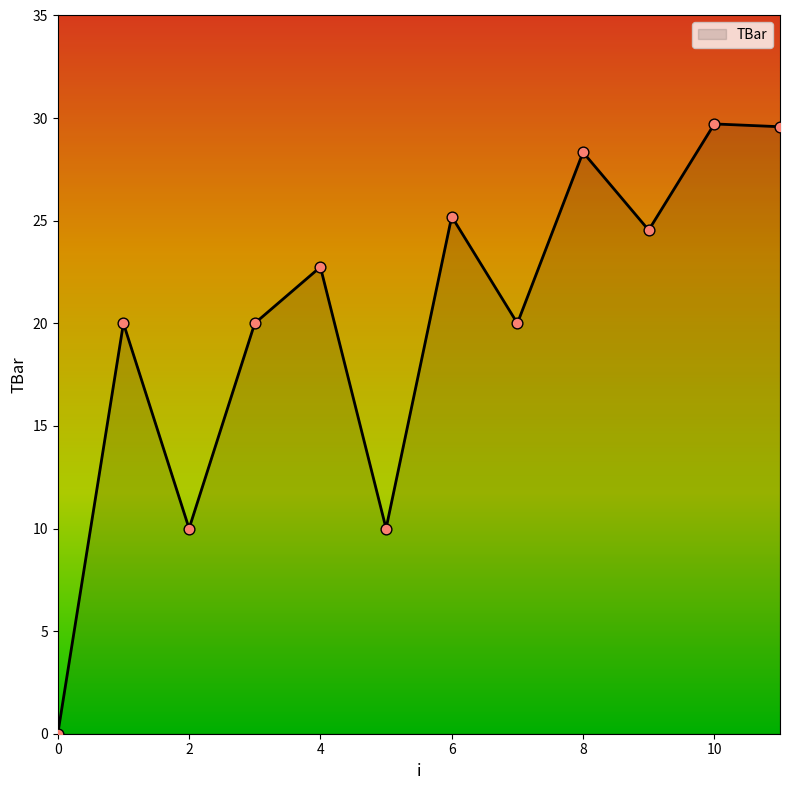

What is the greatest value displayed?

29.7